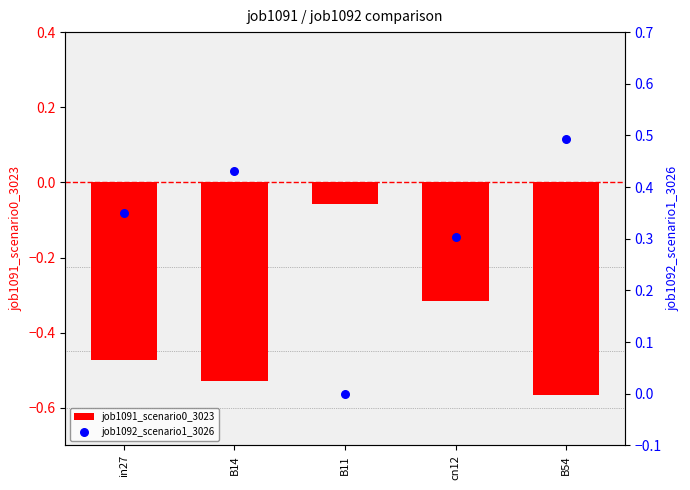

At how many categories does at least one series exceed 0?

4